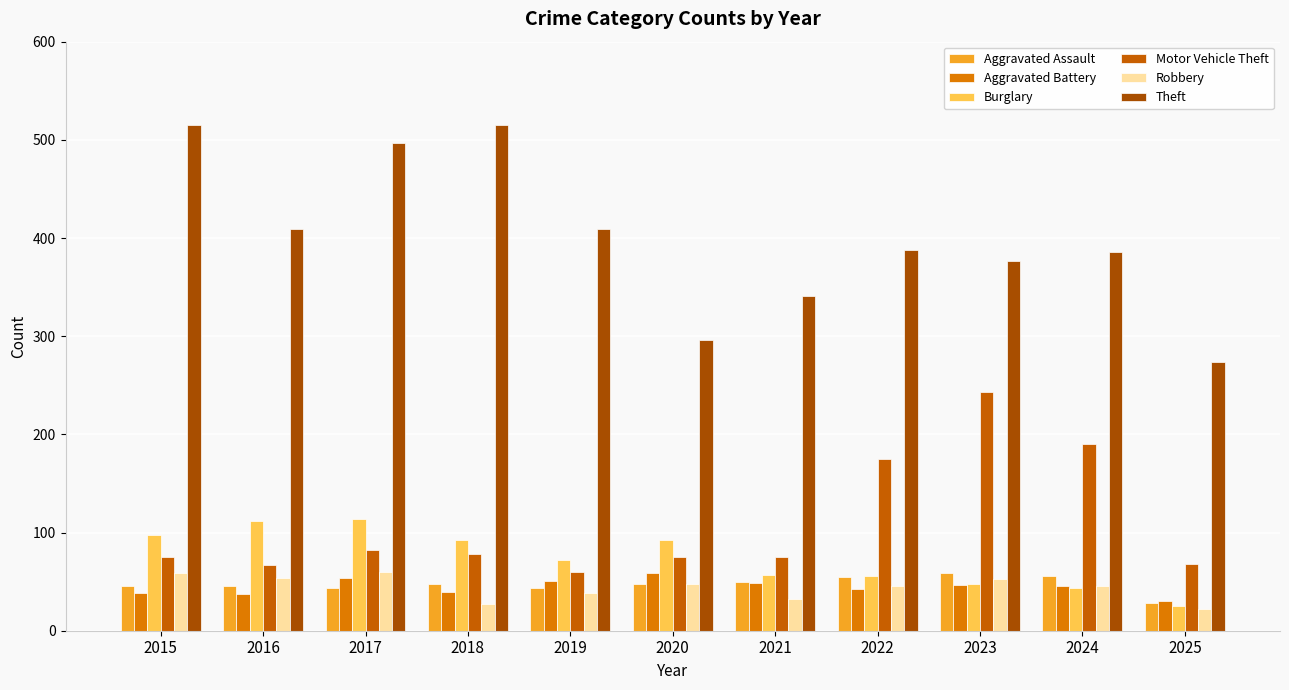

Which category has the lowest value in the Aggravated Battery series?

2025